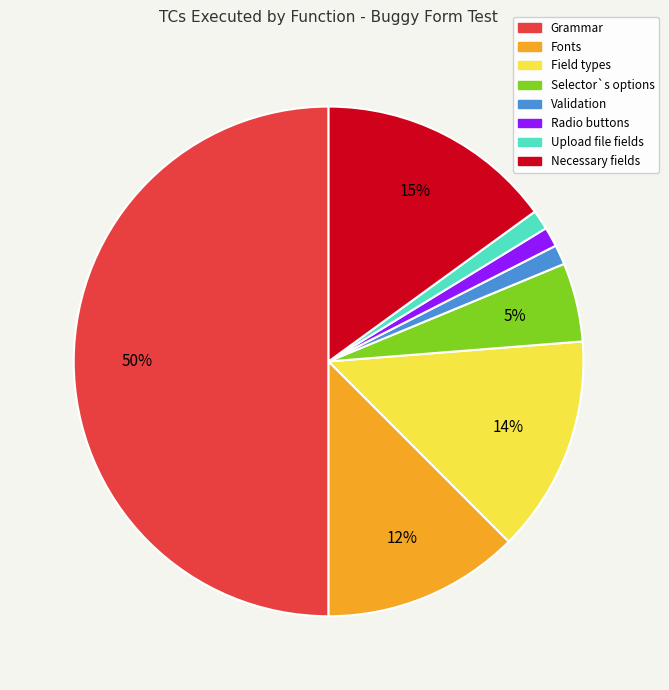

How many slices are in this pie chart?

8